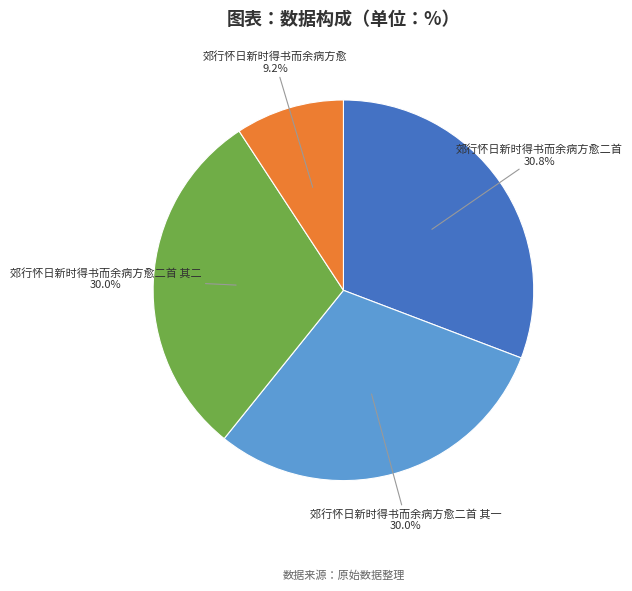

Is there any slice that represents more than half of the pie?

No